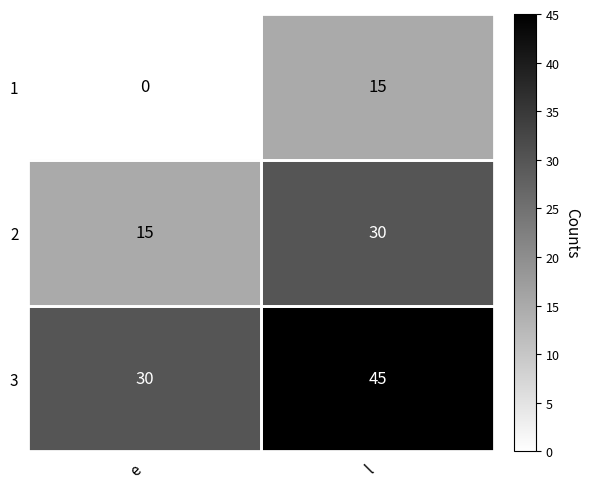

How many positive values does the 1 series have?

1